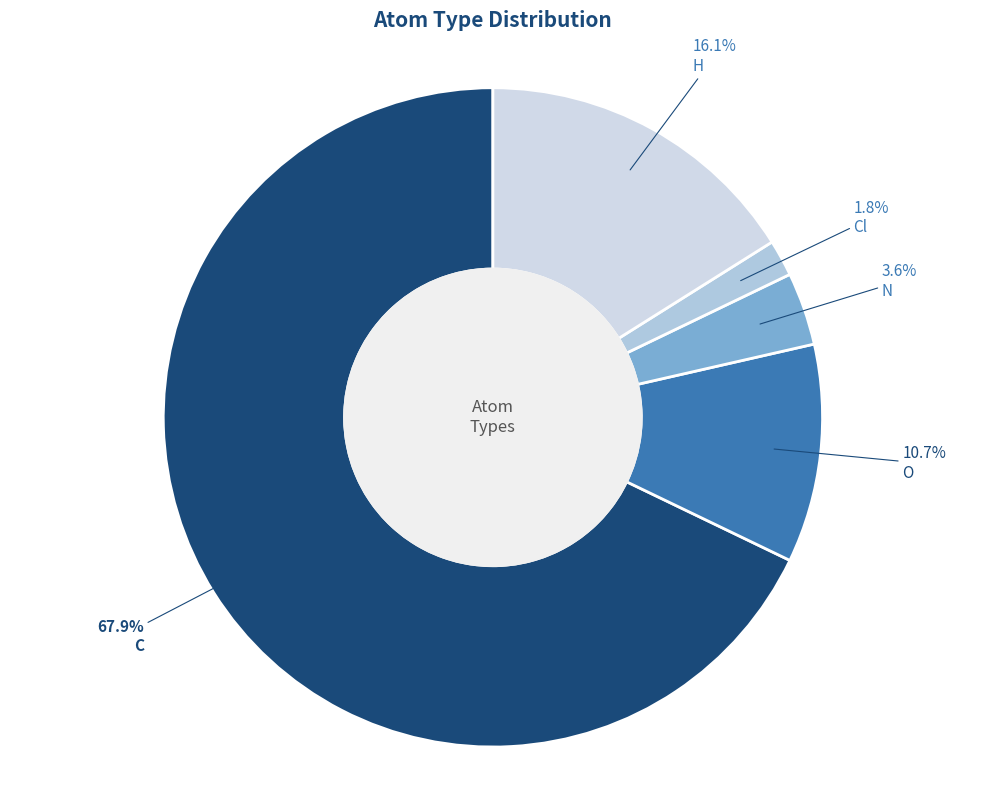

To the nearest percent, what is the difference between the largest and smallest slice percentages?

66%